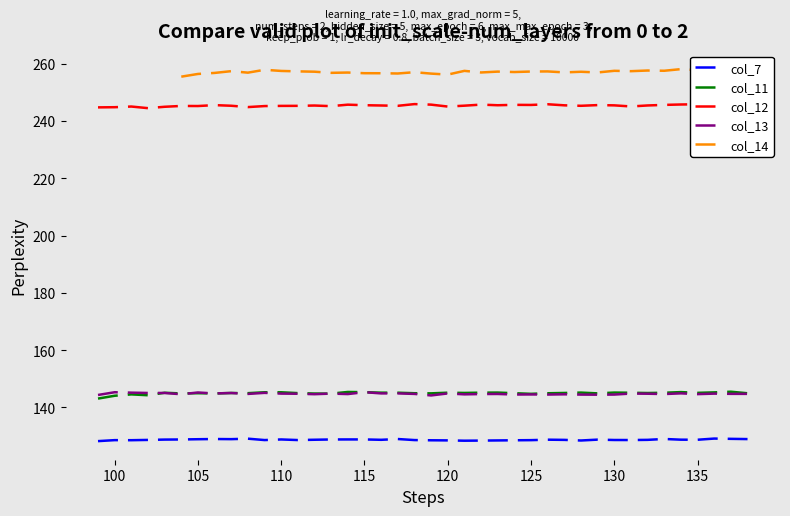

What is the maximum value shown in the chart?

258.1